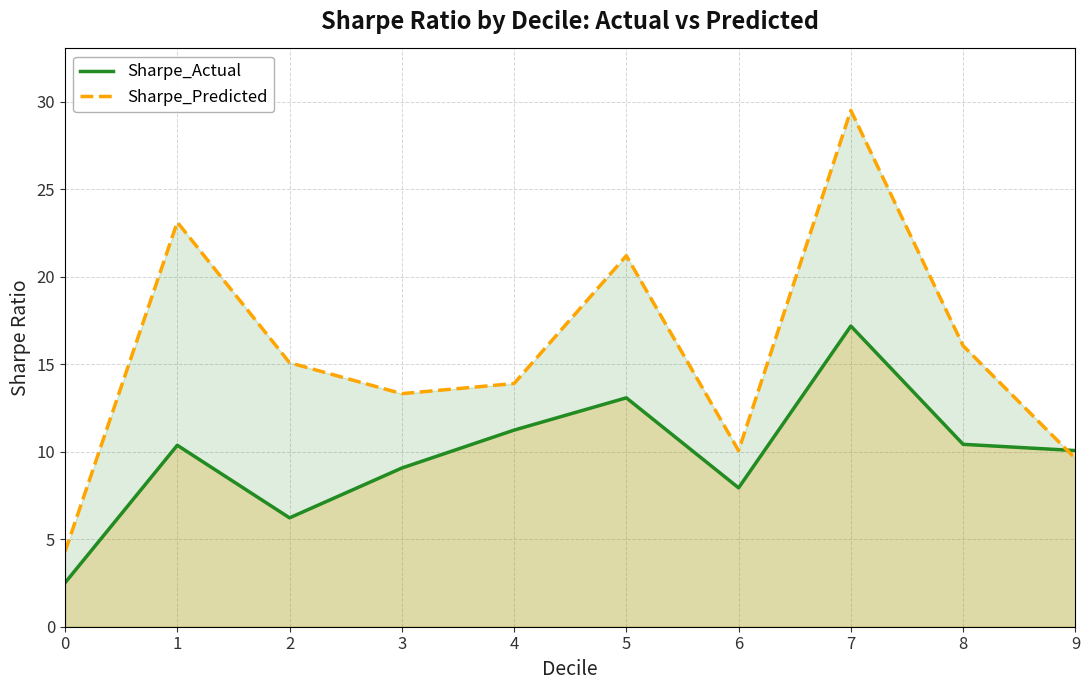

How many distinct data groups are displayed?

2